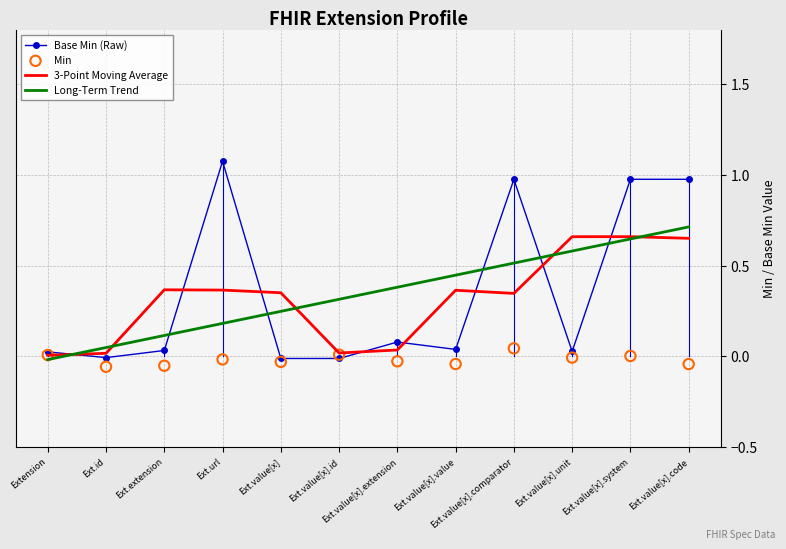

Which series has the largest total across all categories?

Base Min (Raw)